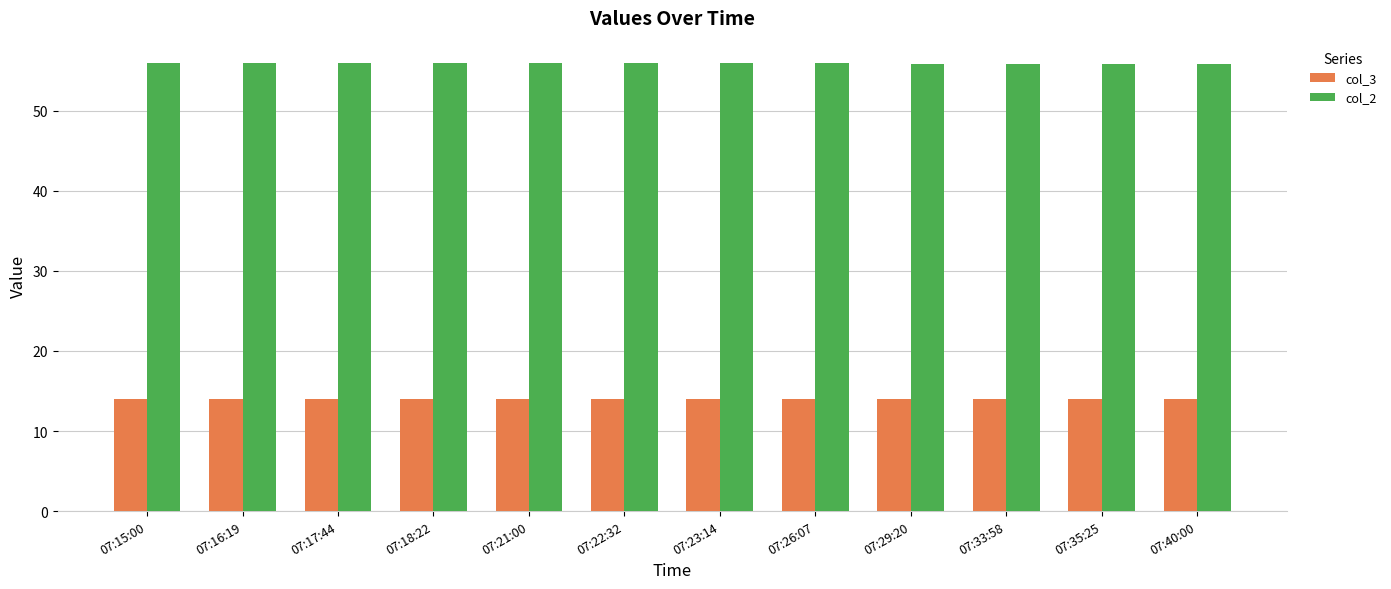

At 07:16:19, list the series in order from smallest to largest.

col_3, col_2